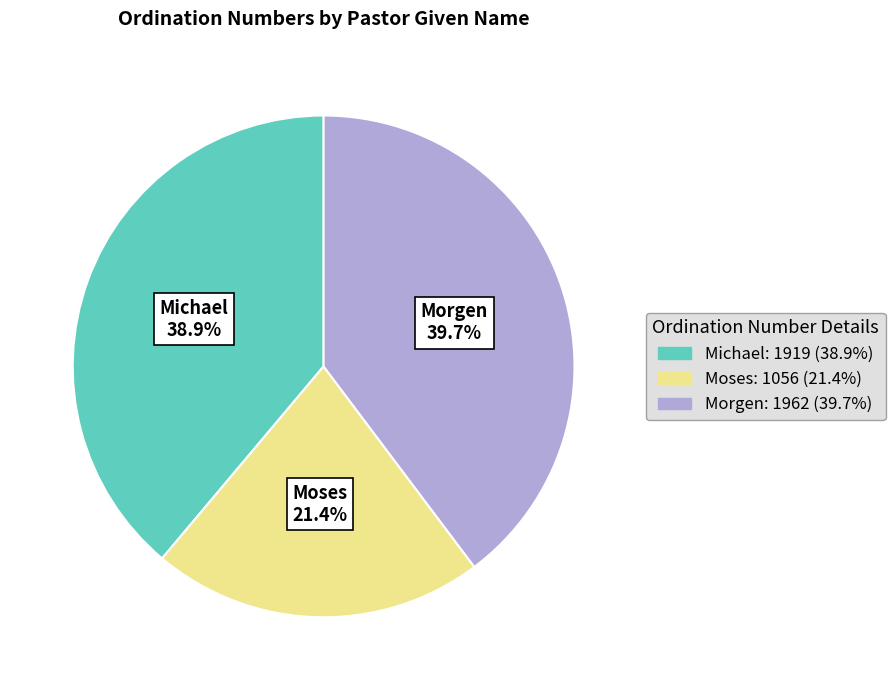

How many segments does this pie chart have?

3